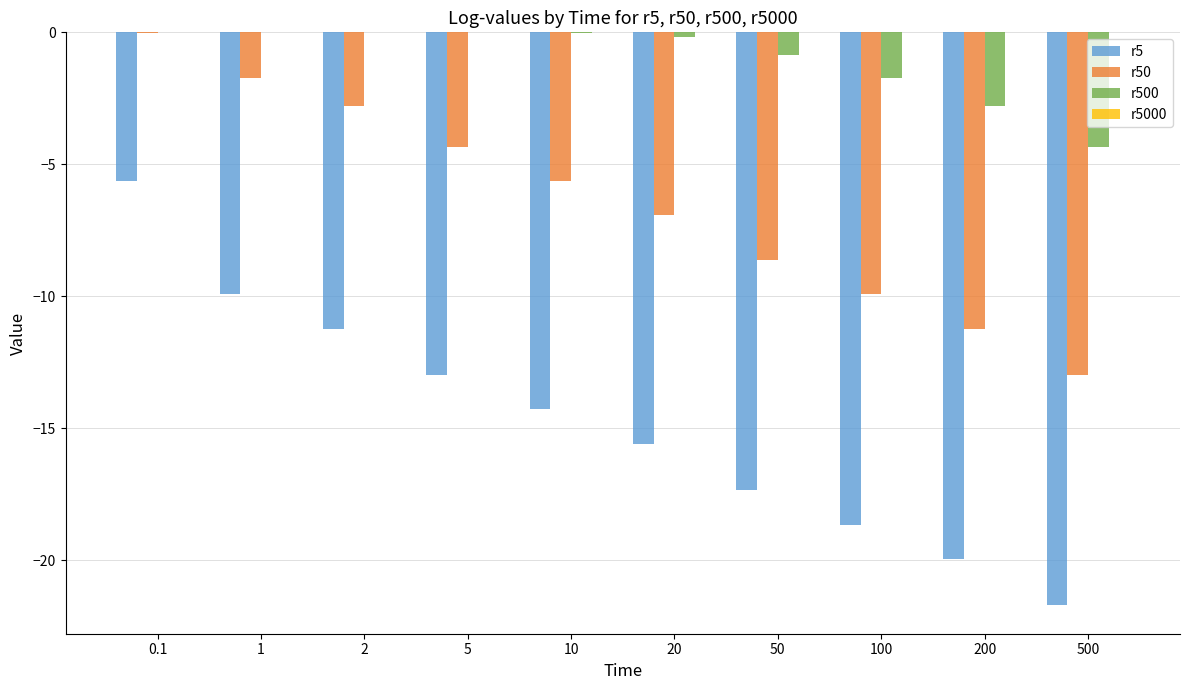

Is the value of r5 at 50 greater than the value of r500 at 20?

No